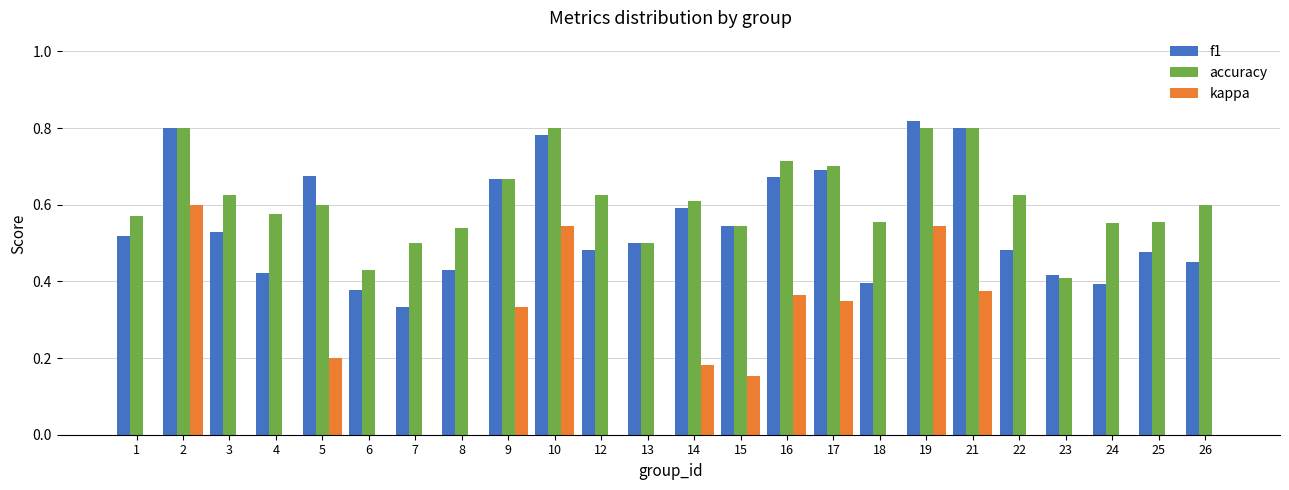

Is the value of f1 at 4 greater than the value of accuracy at 1?

No